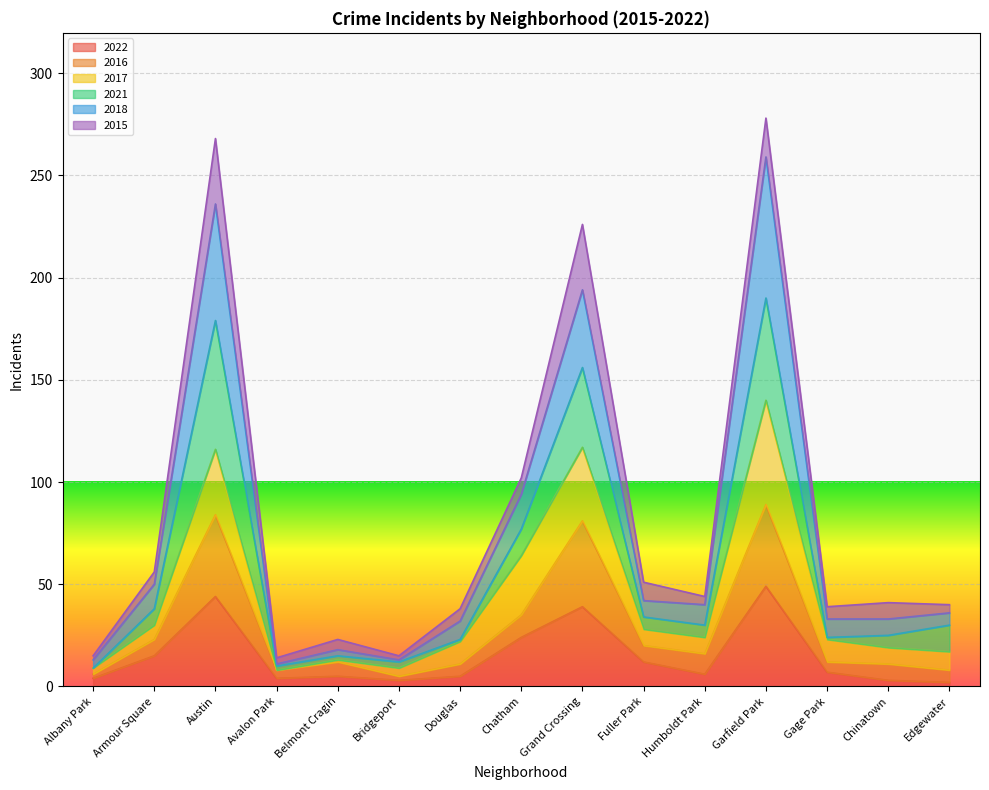

What is the maximum value for 2022?

49